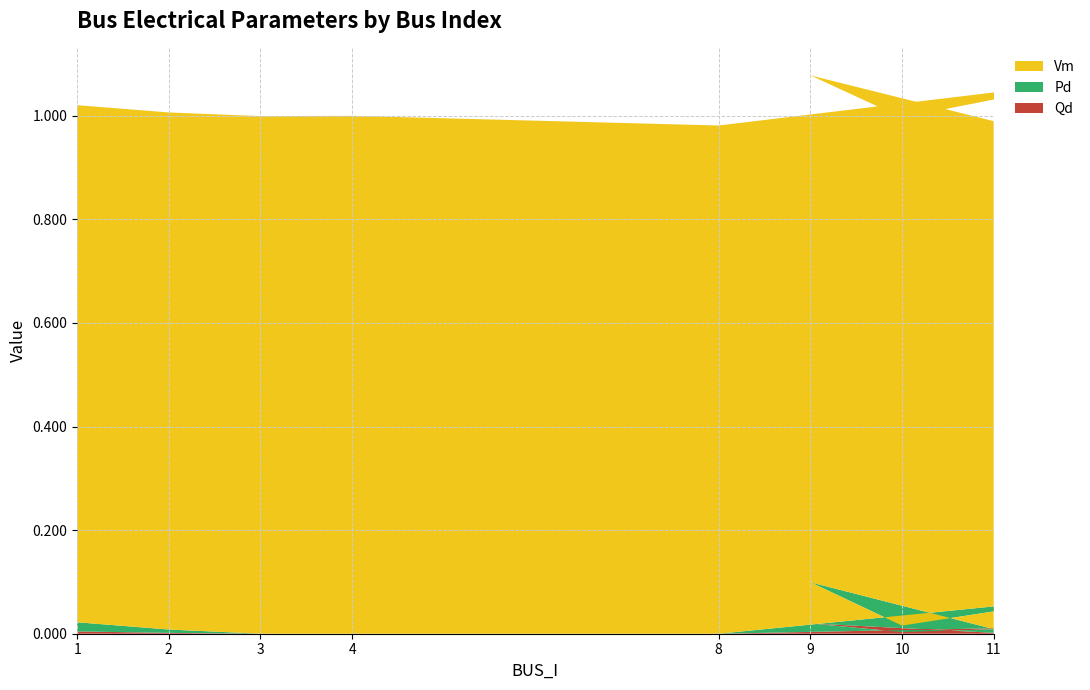

Reading left to right, list all the values displayed in this chart.

Vm: 1.0	1.0	1.0	1.0	1.0	1.0	1.0	1.0	1.0
Pd: 0.0	0.0	0.0	0.0	0.0	0.1	0.0	0.1	0.0
Qd: 0.0	0.0	0.0	0.0	0.0	0.0	0.0	0.0	0.0